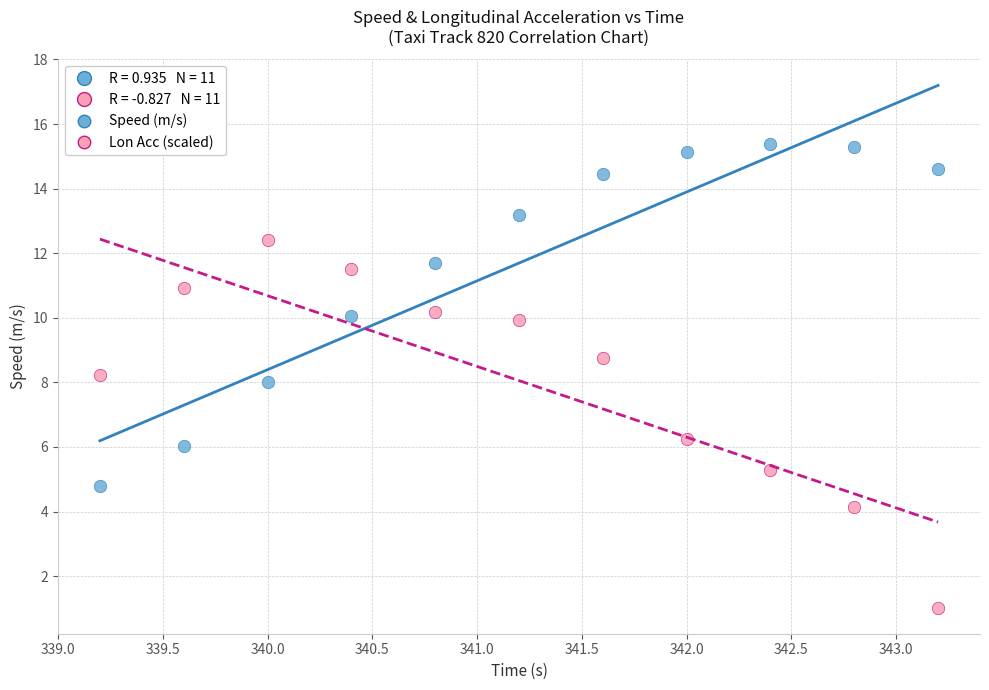

Which series contains the highest Y value?

Speed (m/s)